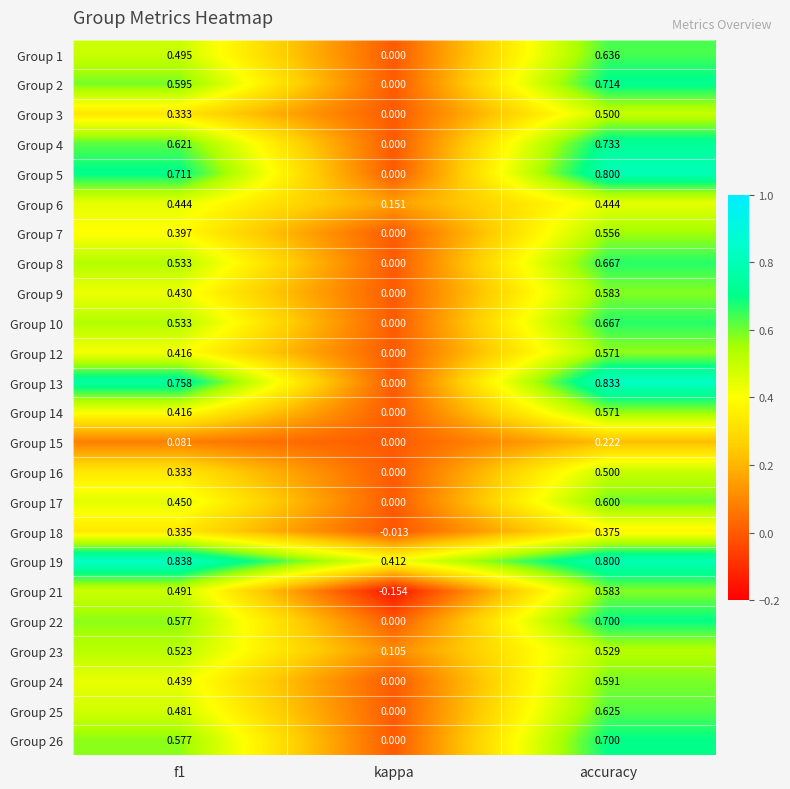

Which category has the highest value in the Group 10 series?

accuracy